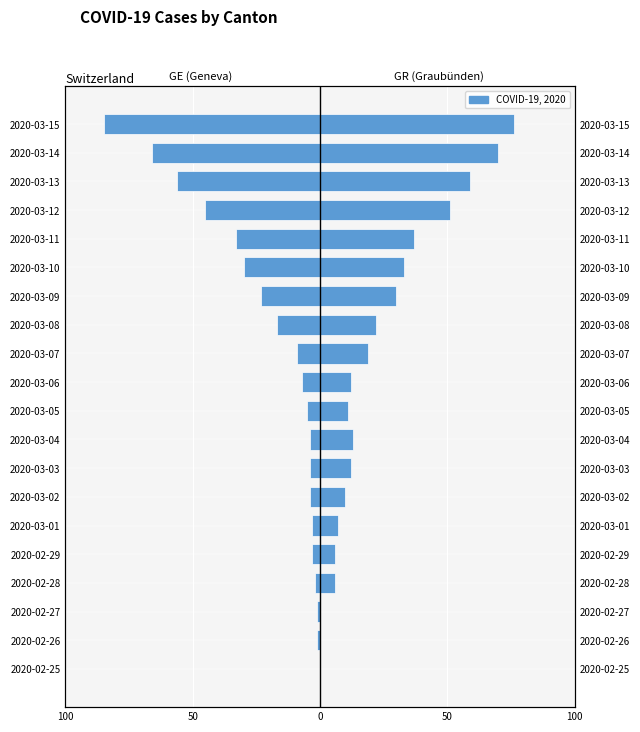

Read the GR (Graubünden) value at 2020-03-01.

7